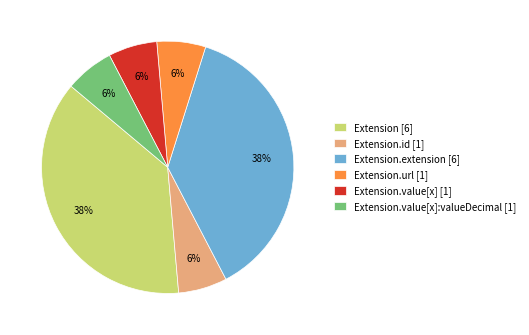

Which has a higher value, Extension.url [1] or Extension [6]?

Extension [6]